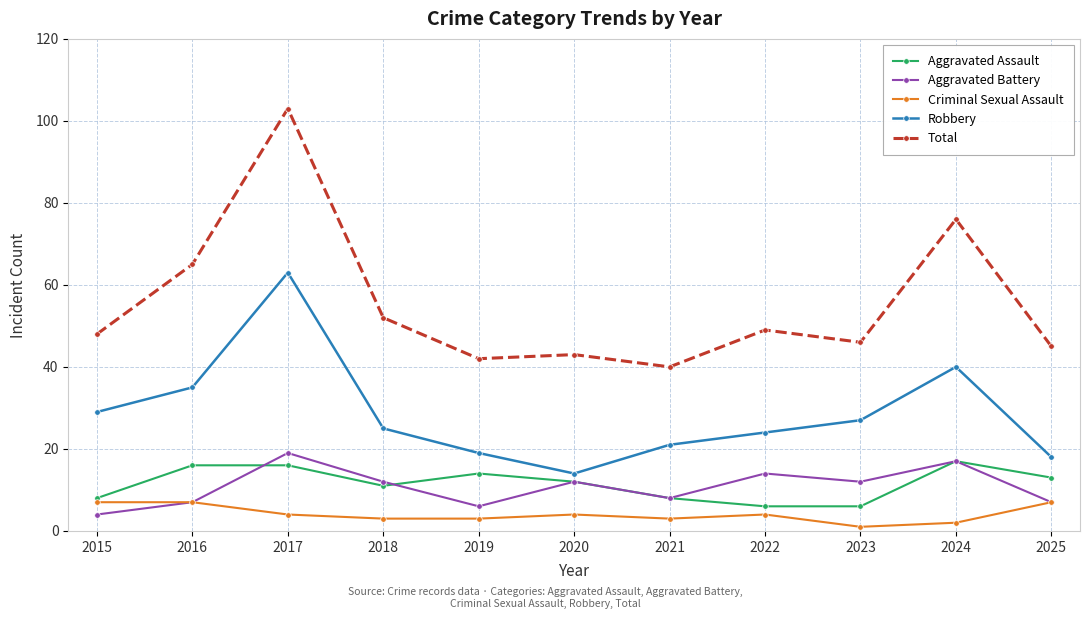

Between 2015 and 2022, which series saw the biggest shift?

Aggravated Battery